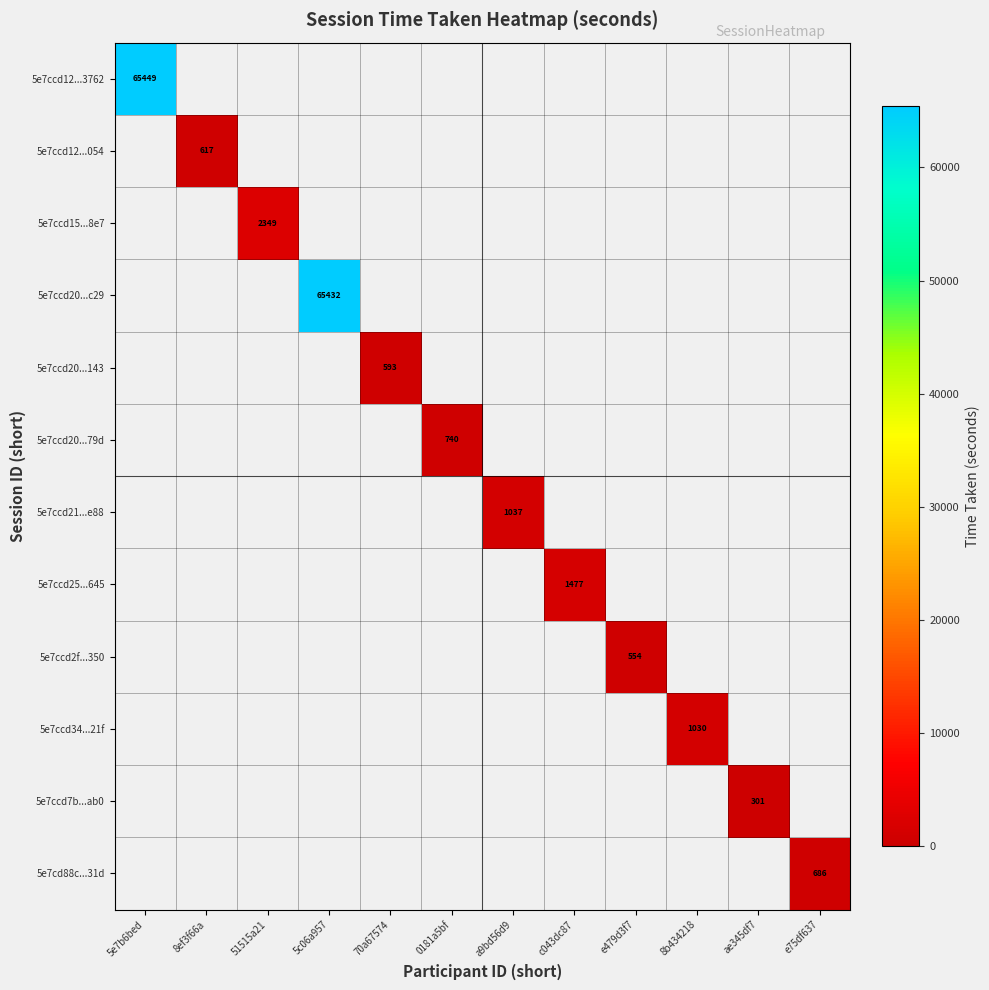

How many distinct data groups are displayed?

12